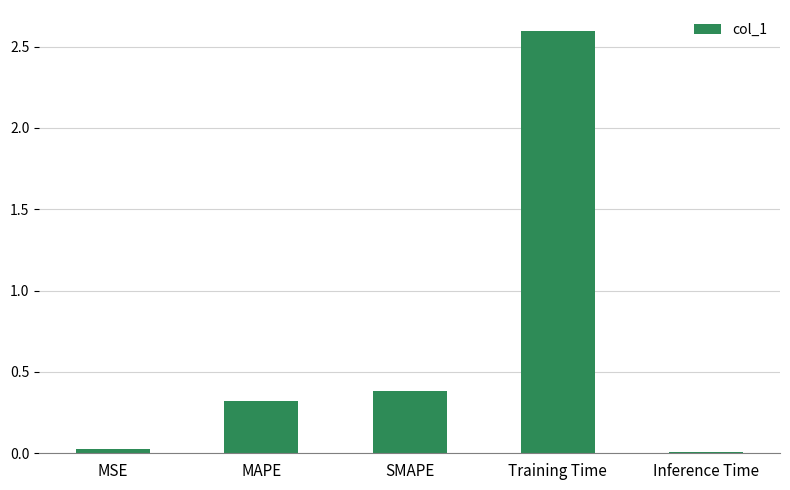

What is the difference between the maximum and minimum values?

2.6